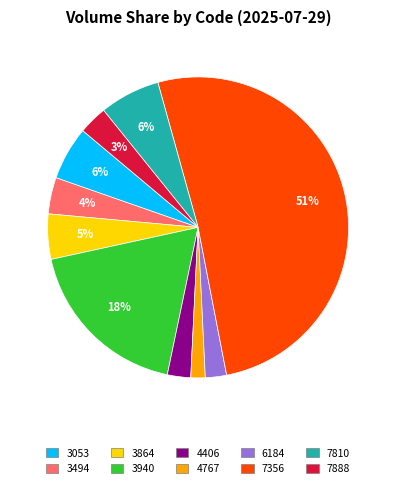

To the nearest percent, what percentage of the pie is 3053?

6%